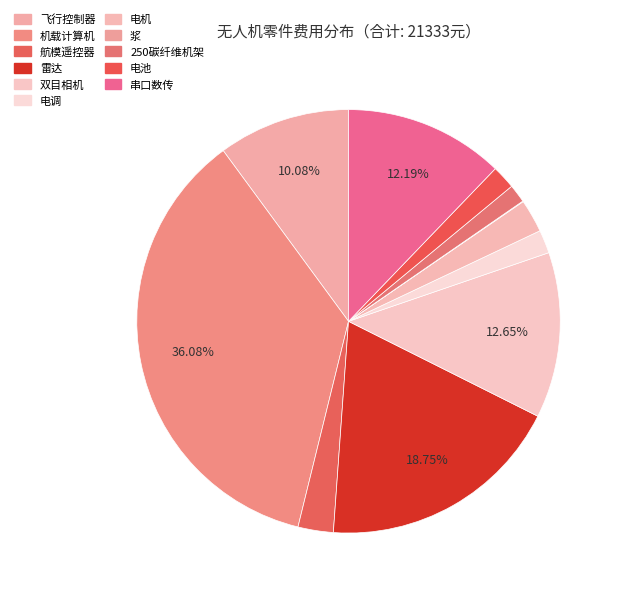

How many segments does this pie chart have?

11